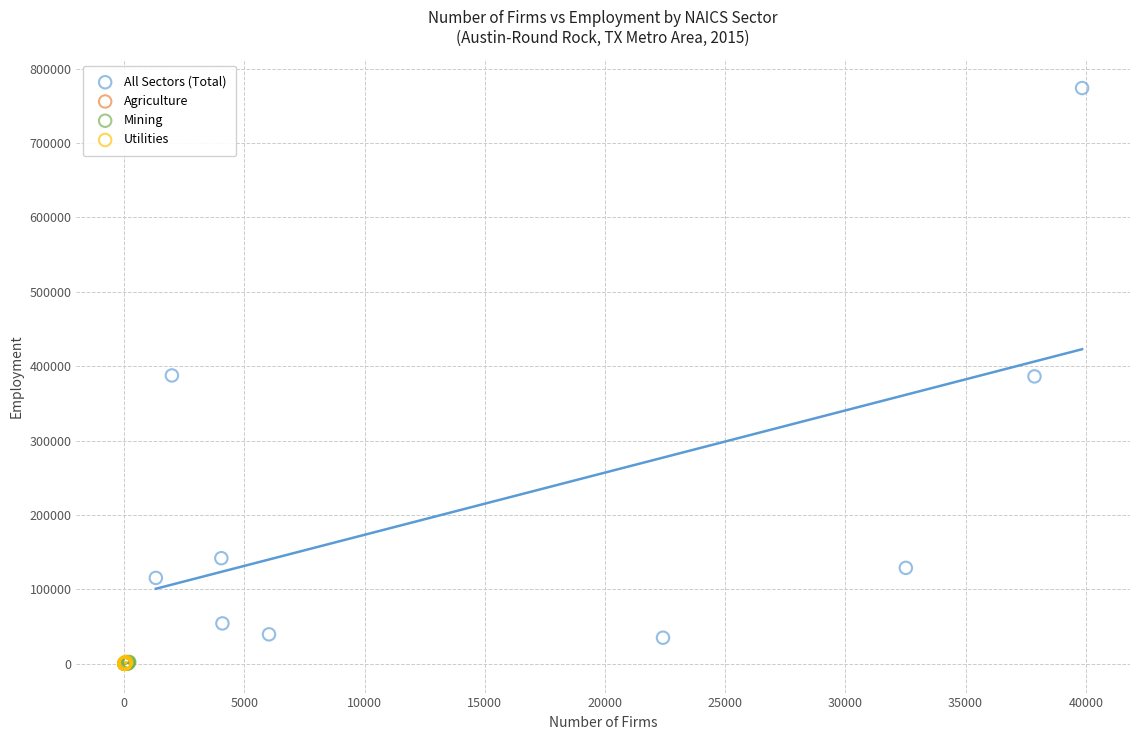

Which series contains the highest Y value?

All Sectors (Total)